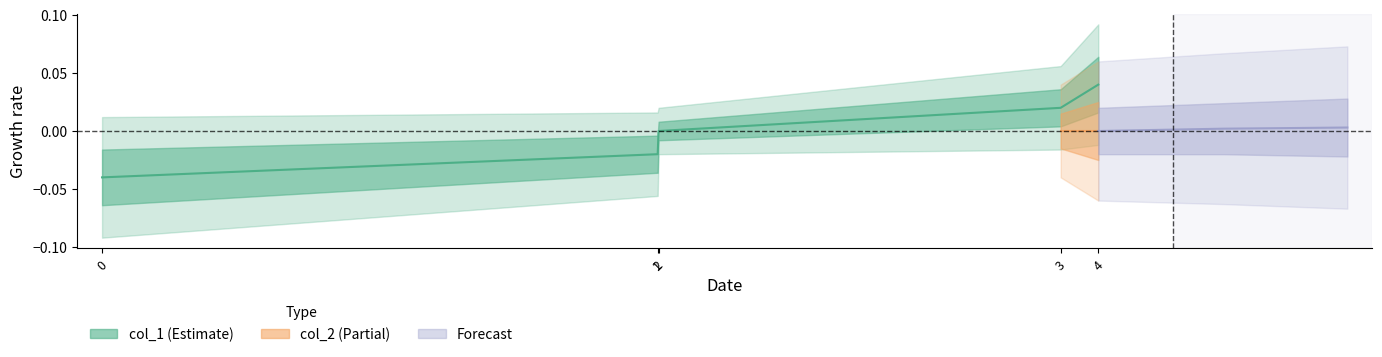

Between 0 and 4, which is larger?

4